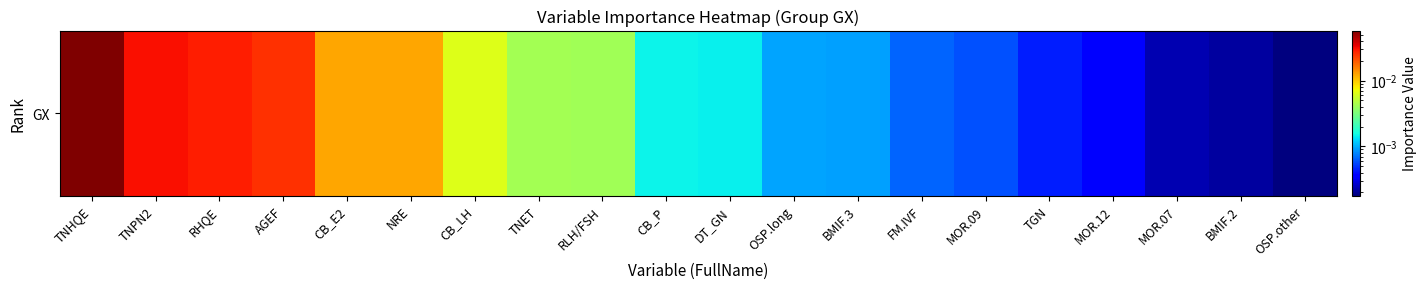

Reading left to right, transcribe all the data shown in this chart.

TNHQE=0.1	TNPN2=0.0	RHQE=0.0	AGEF=0.0	CB_E2=0.0	NRE=0.0	CB_LH=0.0	TNET=0.0	RLH/FSH=0.0	CB_P=0.0	DT_GN=0.0	OSP.long=0.0	BMIF.3=0.0	FM.IVF=0.0	MOR.09=0.0	TGN=0.0	MOR.12=0.0	MOR.07=0.0	BMIF.2=0.0	OSP.other=0.0